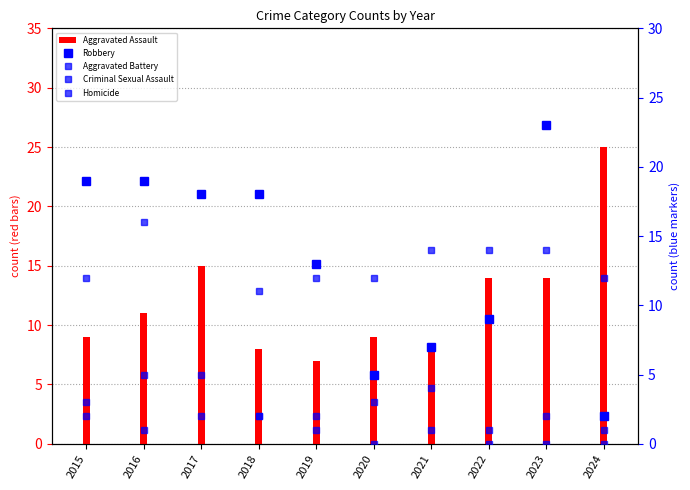

At how many categories does at least one series exceed 14?

6